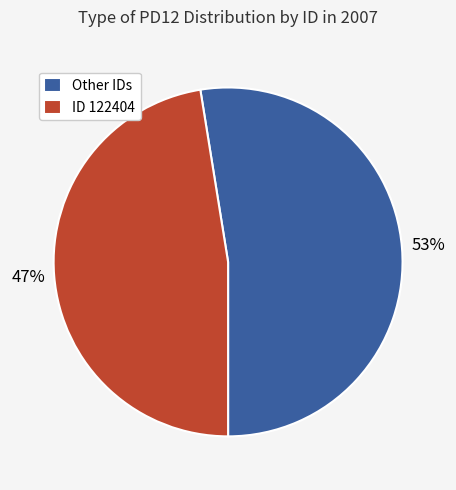

Is it true that ID 122404 is 60% of the pie?

False